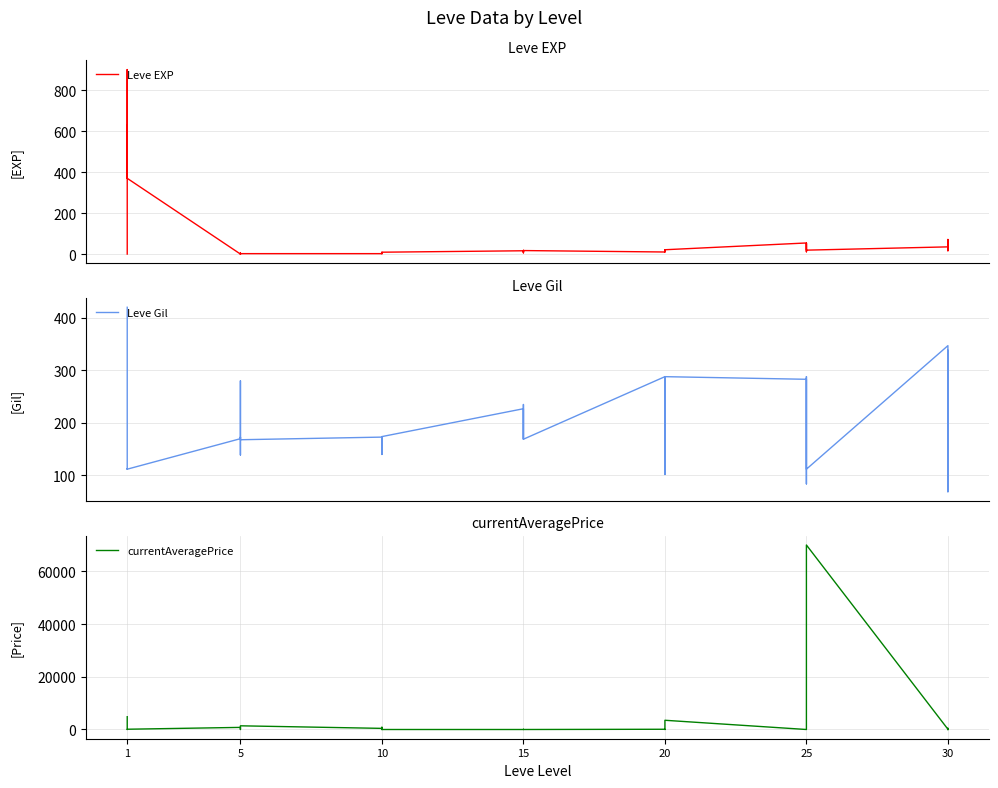

List the series in order of their peak value, highest first.

currentAveragePrice, Leve EXP, Leve Gil